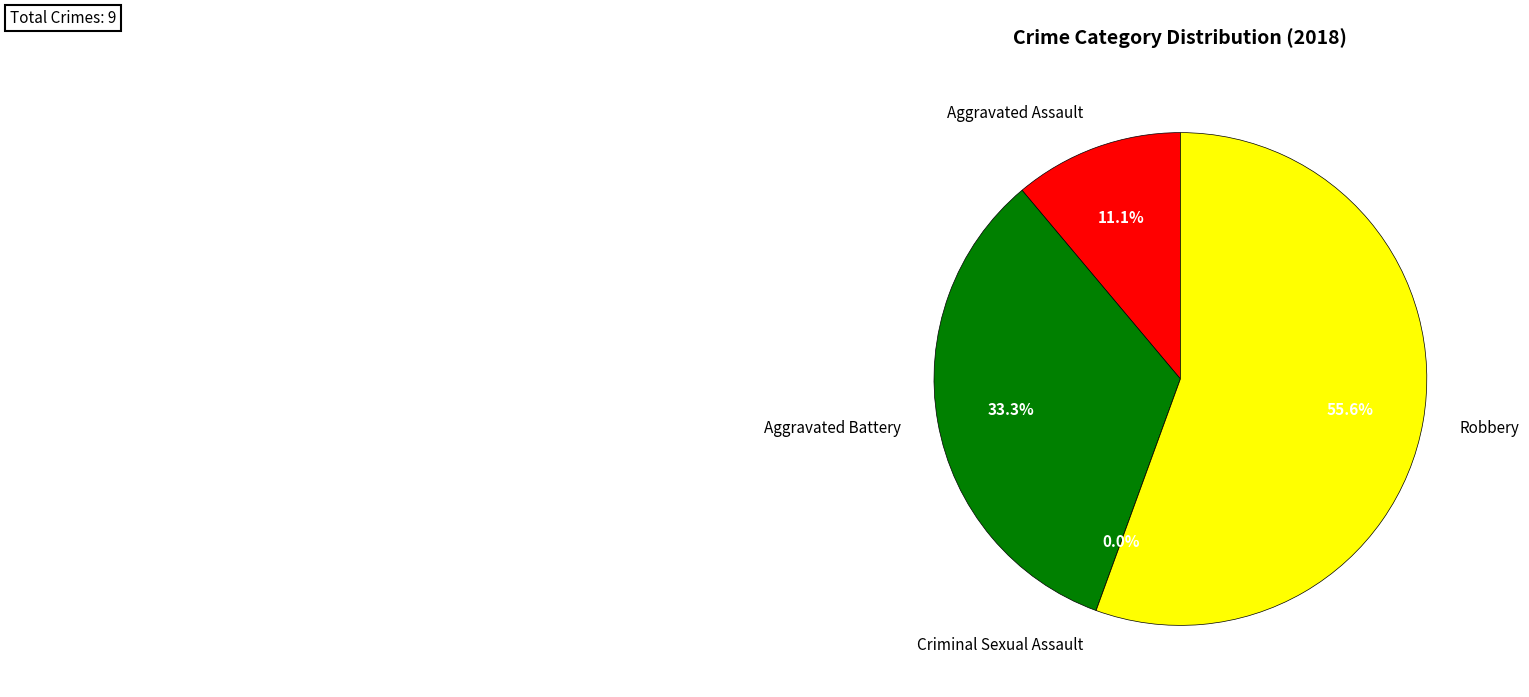

Does Criminal Sexual Assault account for over 50% of the chart?

No